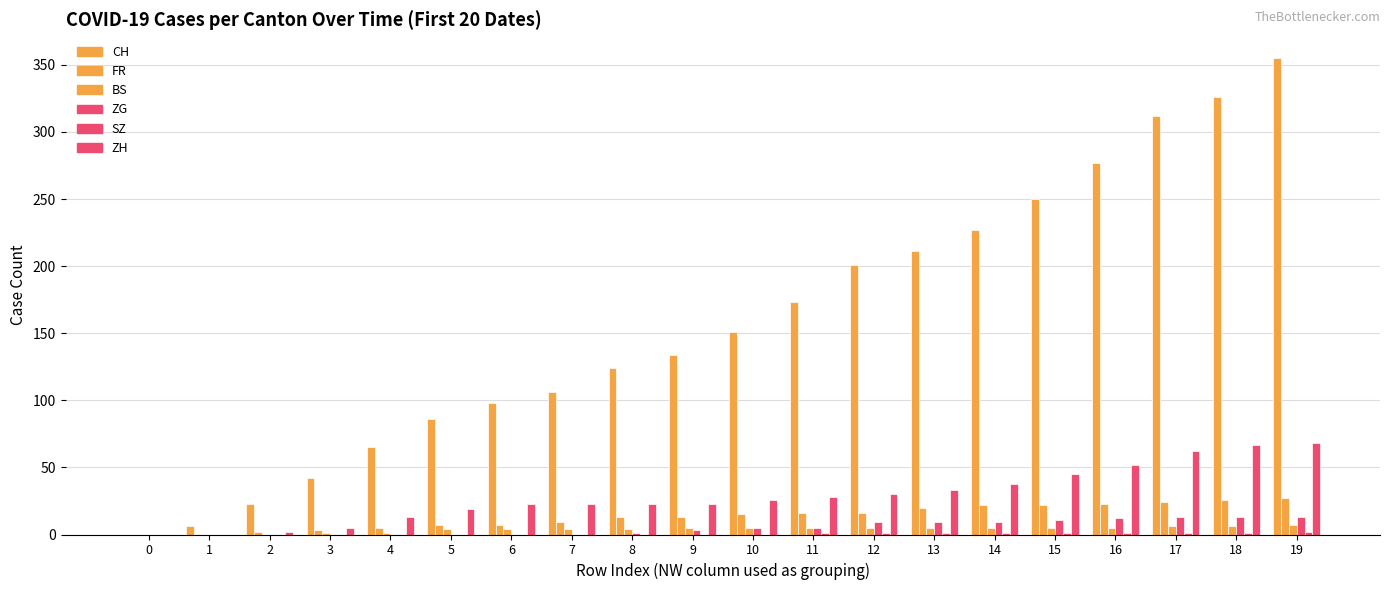

How many categories are shown in the chart?

20